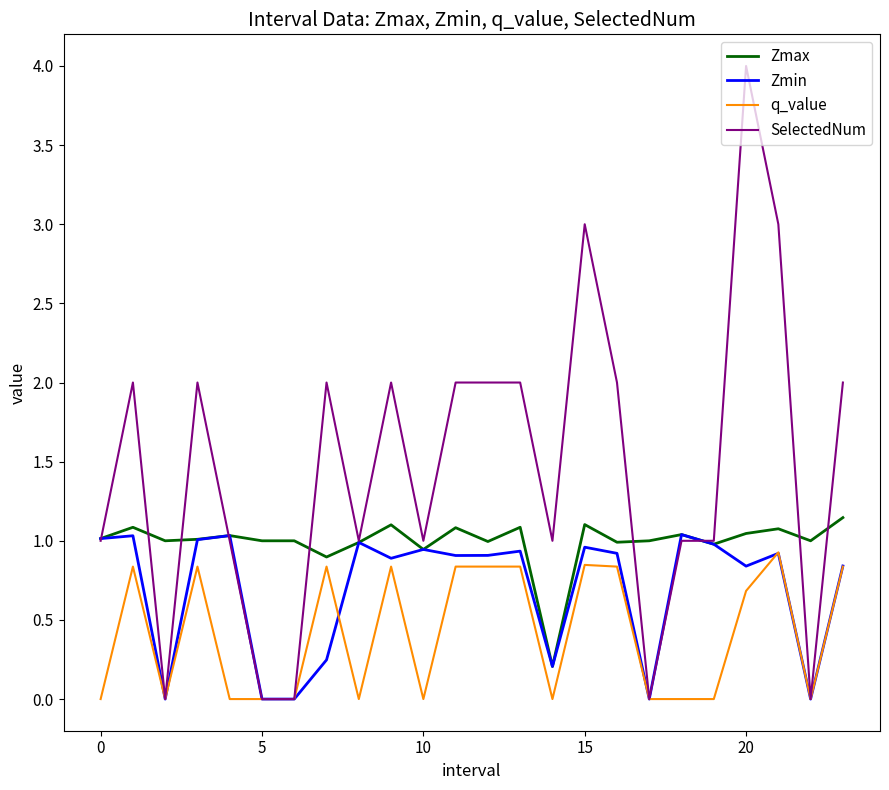

What is the greatest value displayed?

4.0